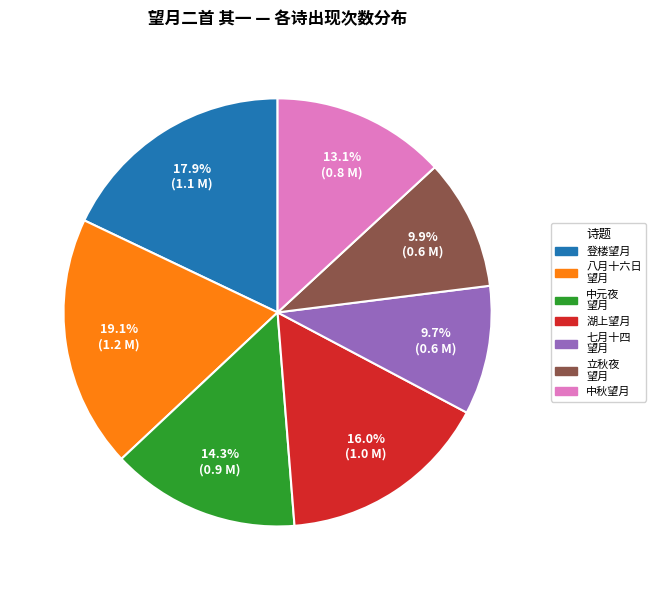

What is the ratio of the value at 中秋望月 to the value at 八月十六日 望月?

0.7